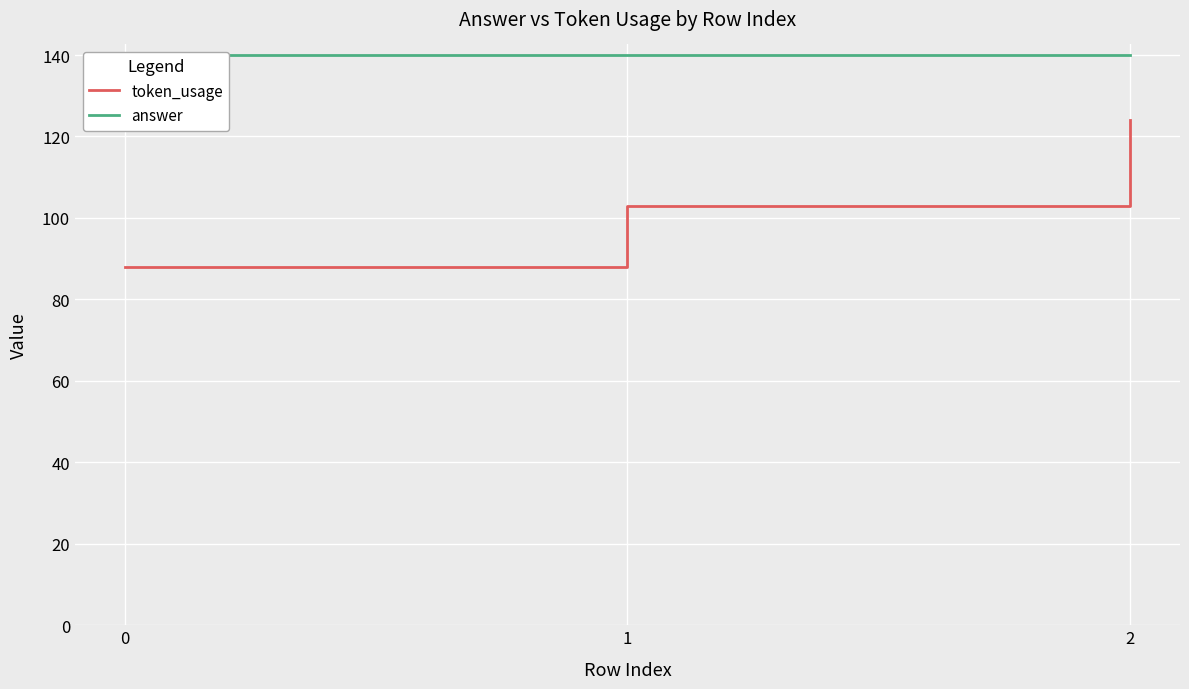

Reading right to left, transcribe all the data shown in this chart.

token_usage: 2=124	1=103	0=88
answer: 2=140	1=140	0=140